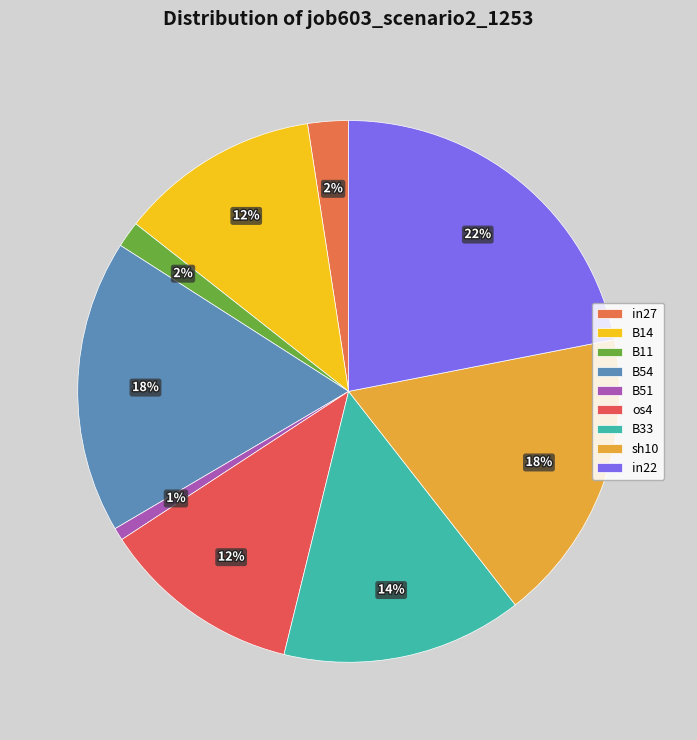

To the nearest percent, what portion does sh10 represent?

18%